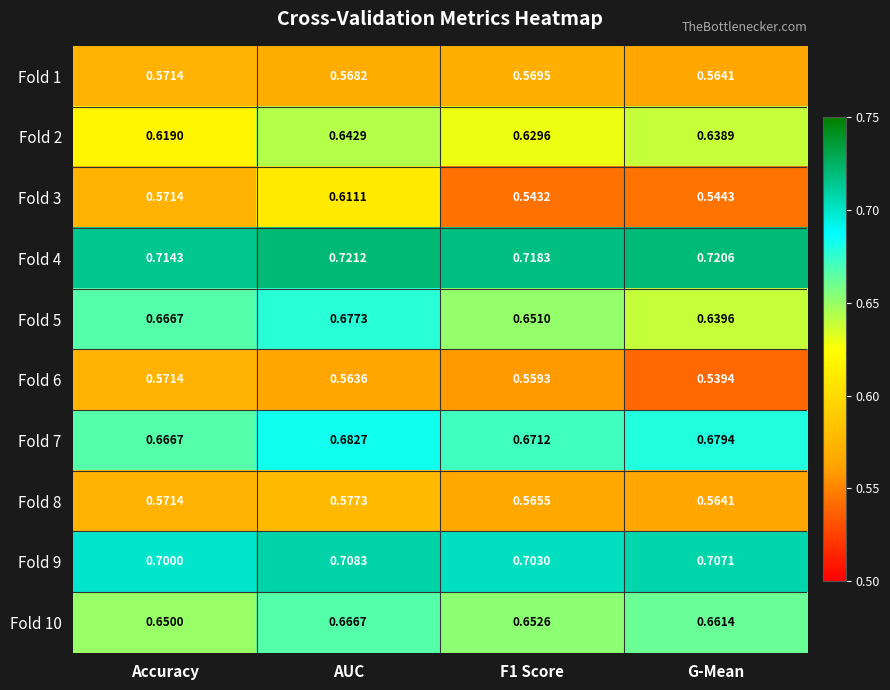

What is the greatest value displayed?

0.7